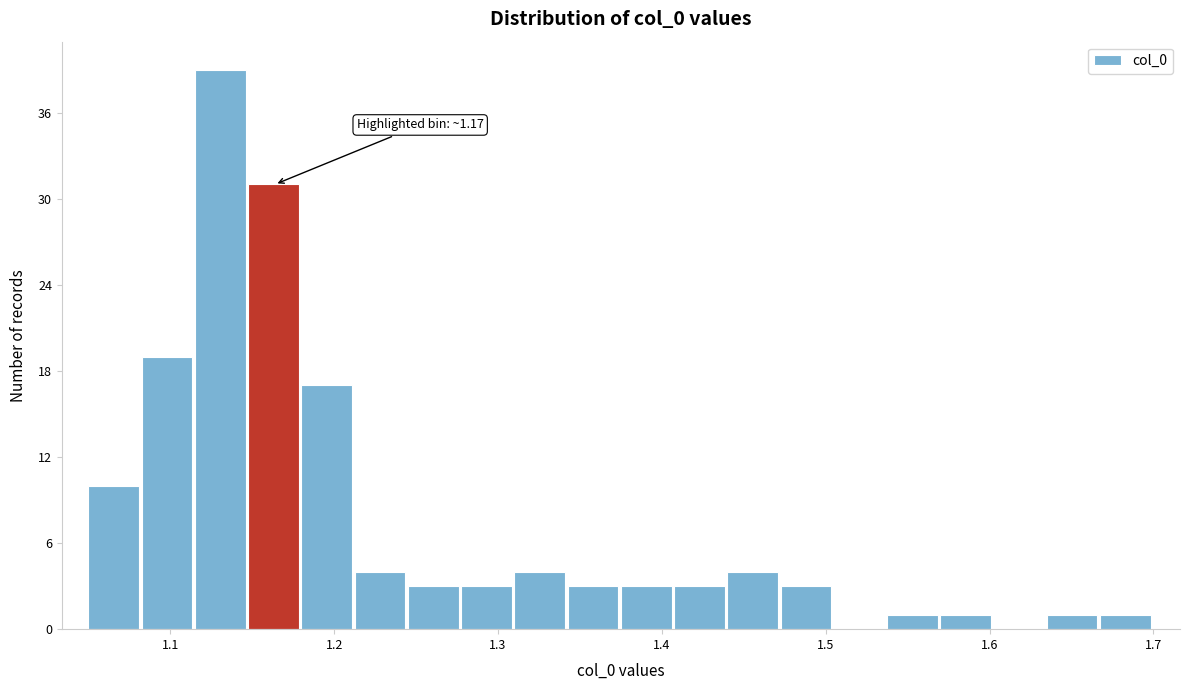

Read against the x-axis, roughly where is the centre of the tallest bar?

1.13